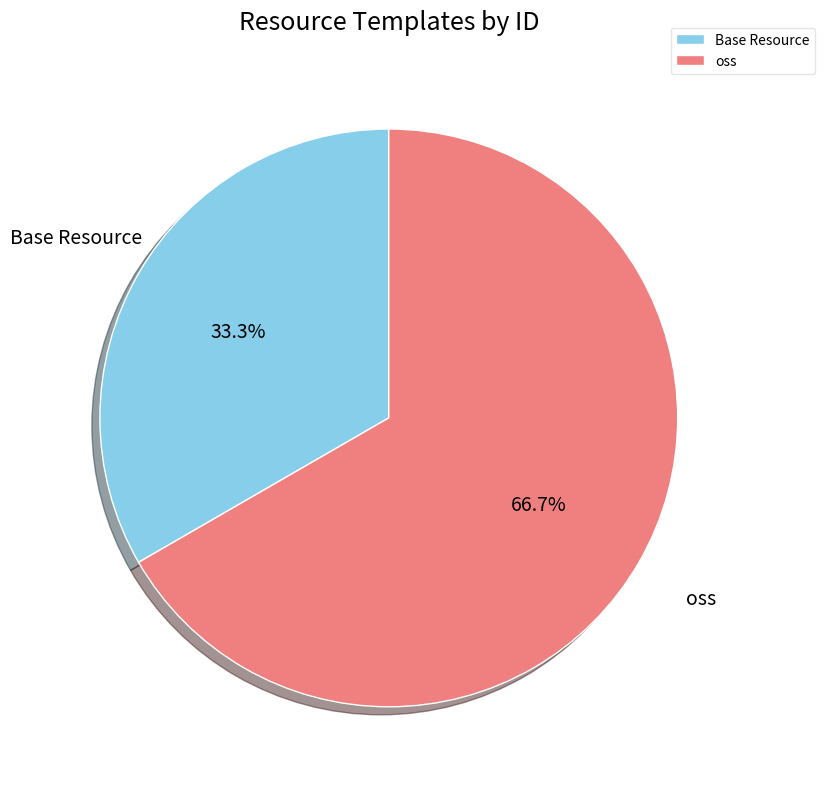

The oss slice represents 53% of the pie. True or false?

False